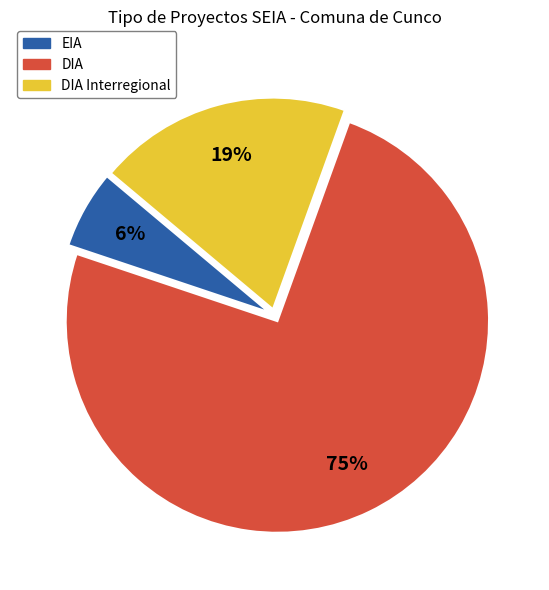

To the nearest percent, what is the difference between the largest and smallest slice percentages?

69%